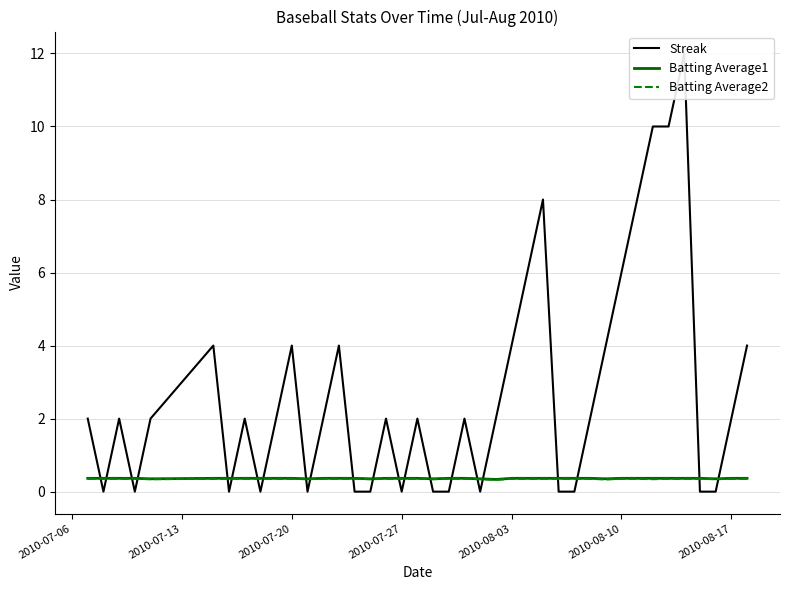

True or false: Streak and Batting Average1 cross at least once.

True